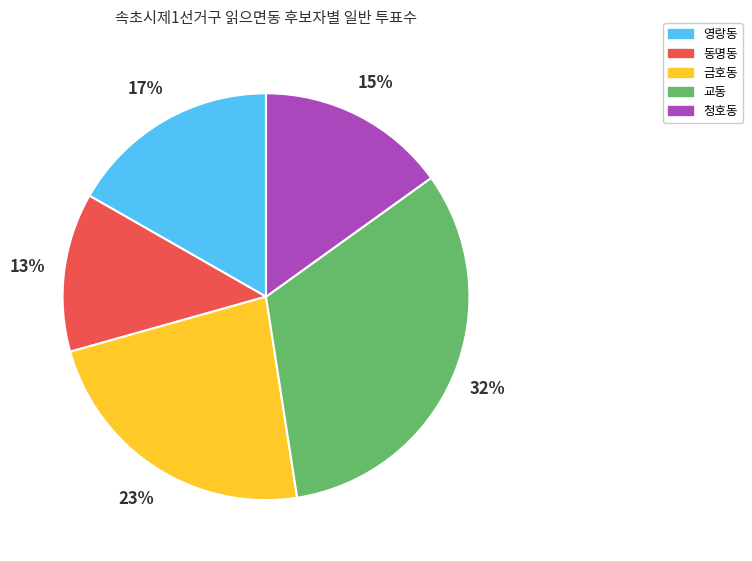

Which slice is the largest?

교동